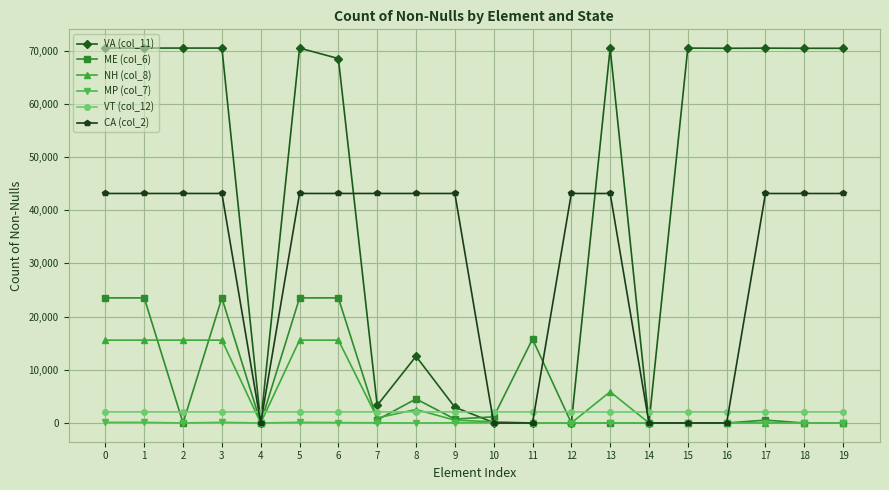

How many data points in CA (col_2) are less than 43145?

10